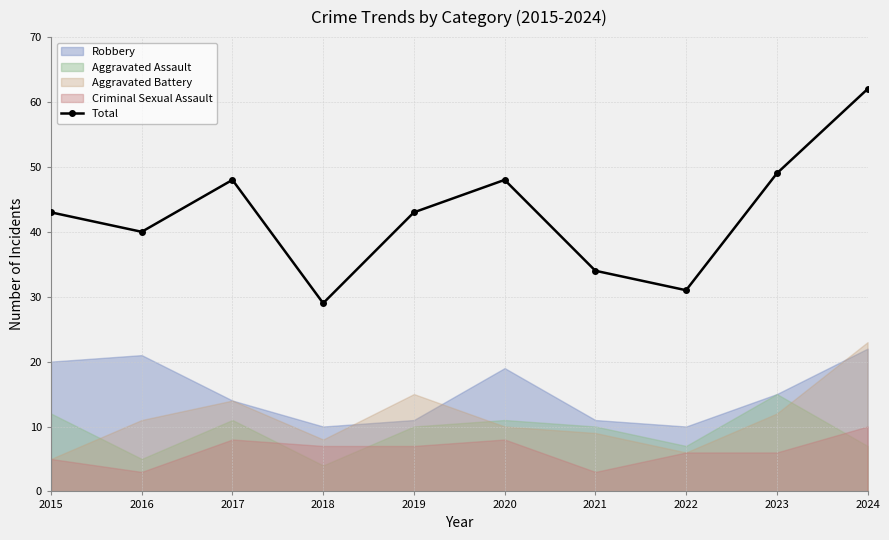

What is the approximate value at 2016, to the nearest 10?

40